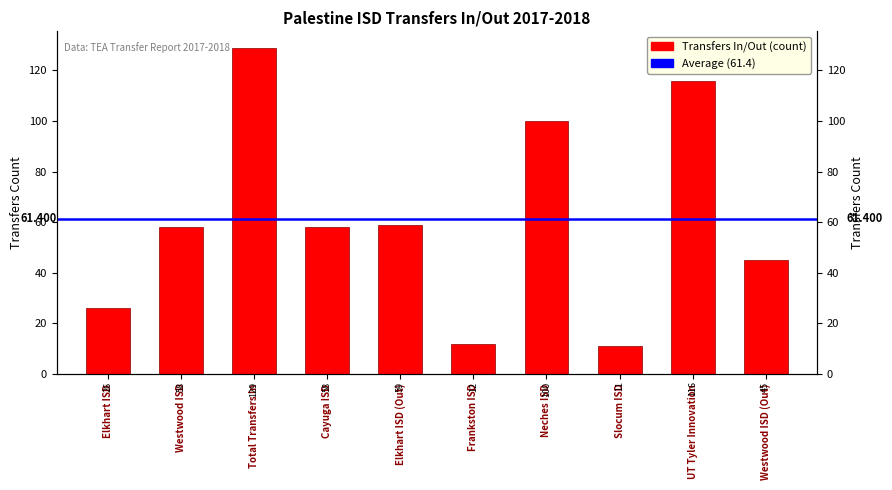

What is the greatest value displayed?

129